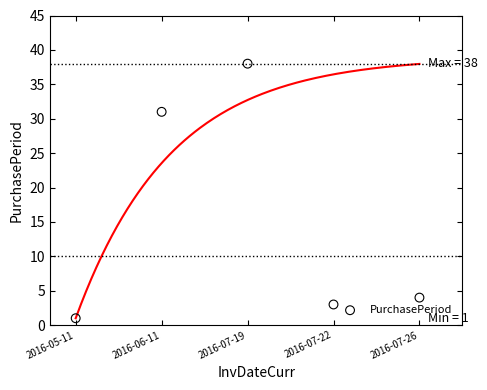

What Y value in the scatter plot is closest to 19?

31